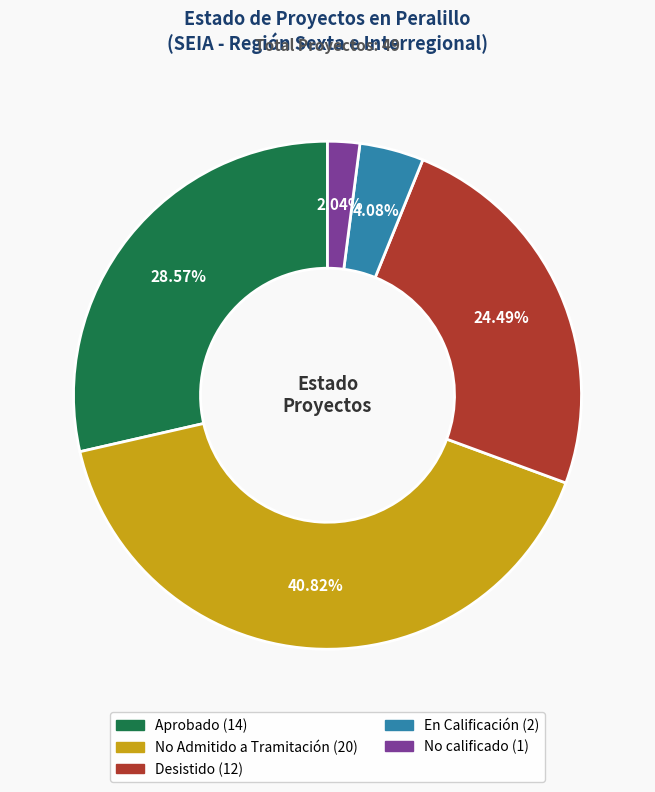

To the nearest percent, what percentage of the pie is No Admitido a Tramitación?

41%